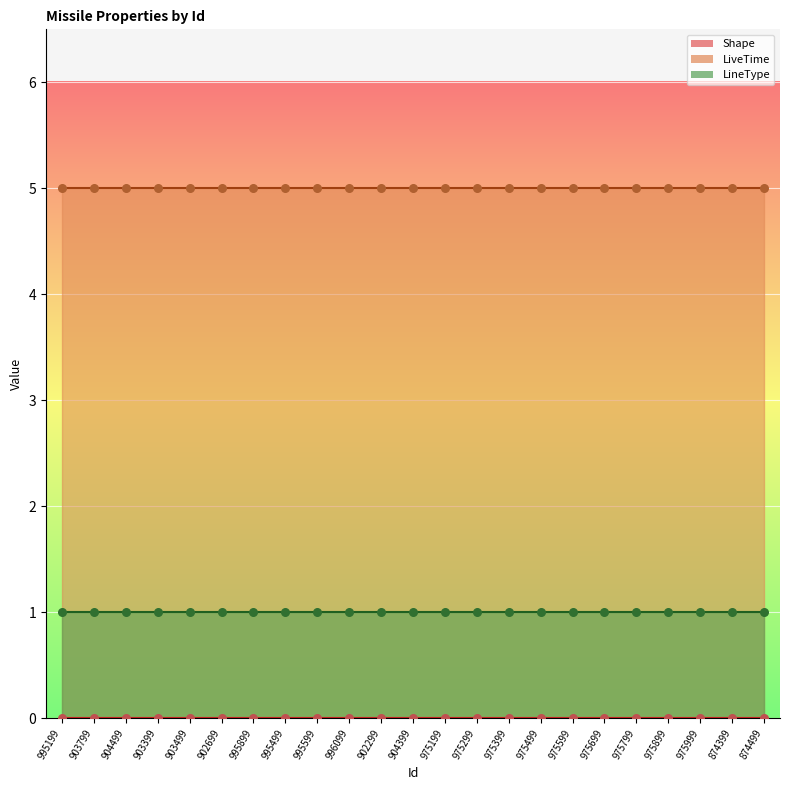

Is the value of Shape at 874399 greater than the value of LiveTime at 903799?

No